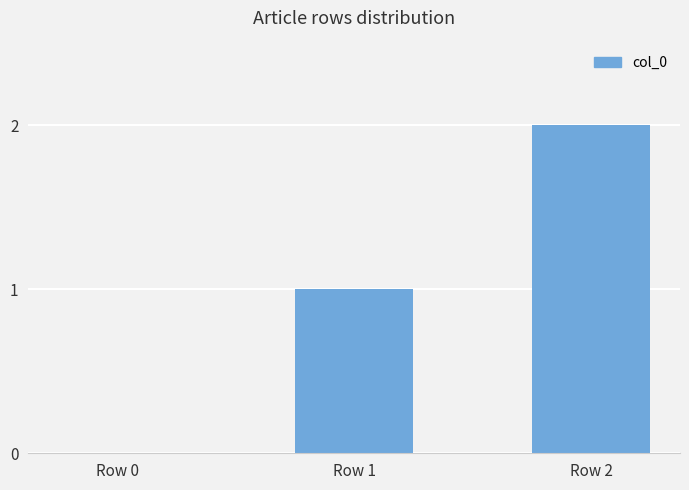

How many values are between 0 and 2?

3